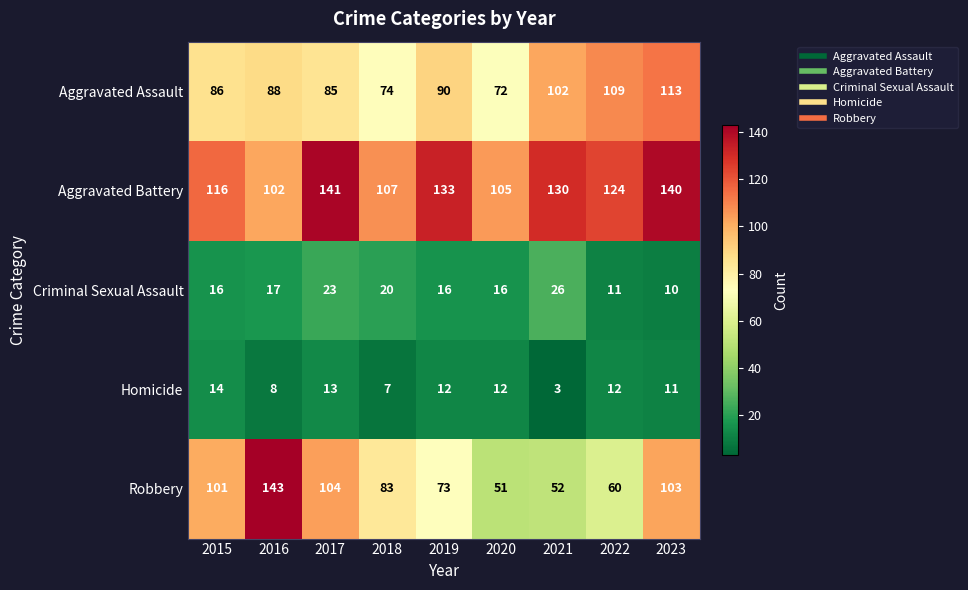

At 2023, list the series in order from largest to smallest.

Aggravated Battery, Aggravated Assault, Robbery, Homicide, Criminal Sexual Assault